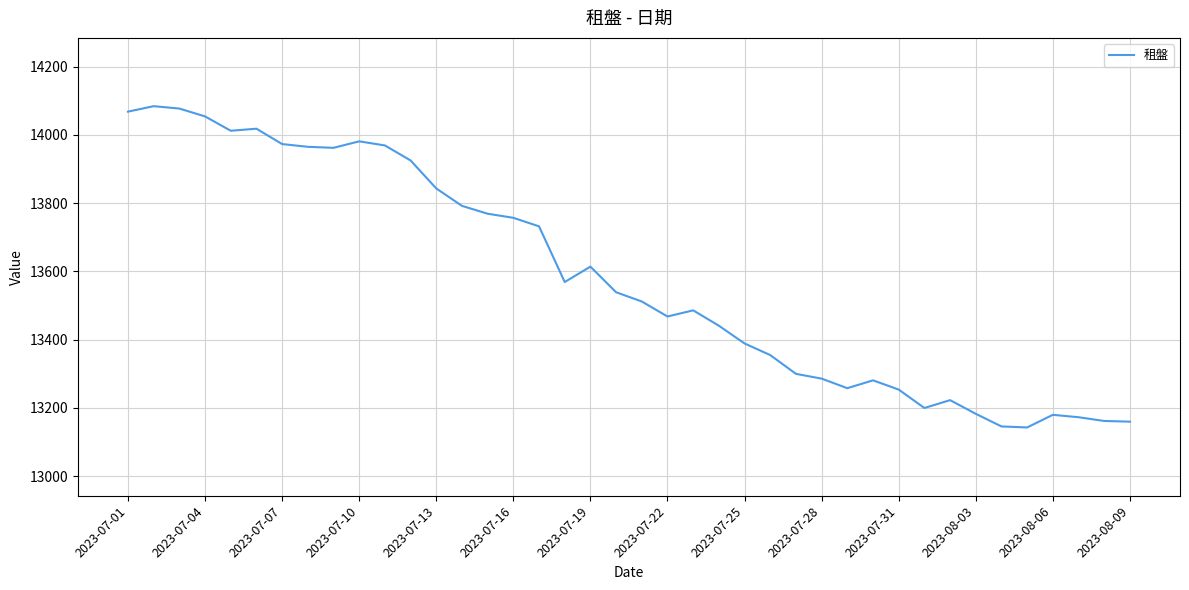

What is the minimum value shown in the chart?

13143